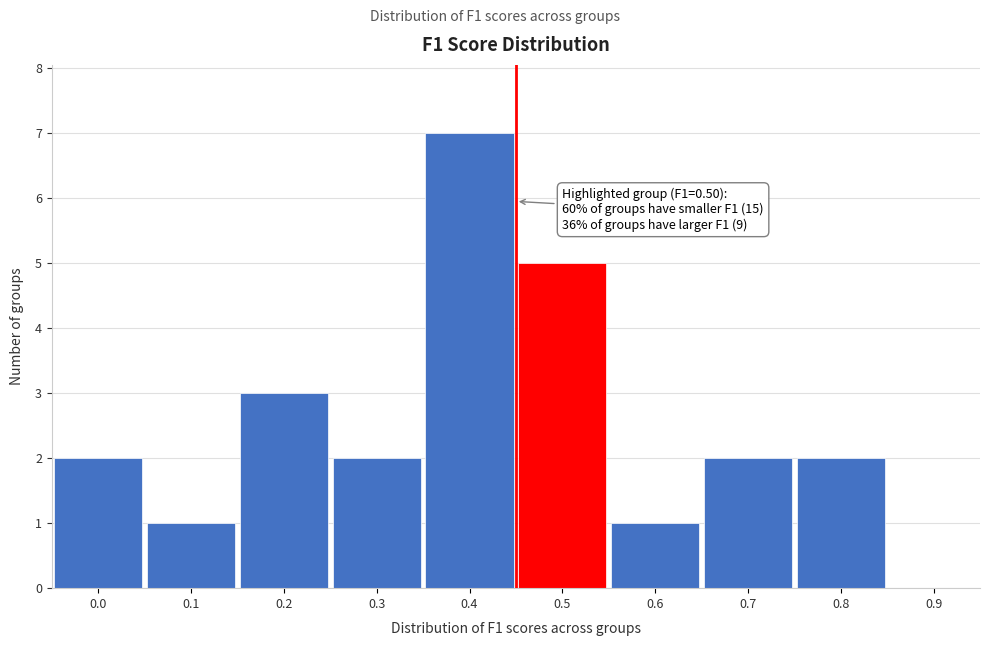

Reading left to right, what are all the values shown in this chart?

0.0=2	0.1=1	0.2=3	0.3=2	0.4=7	0.5=5	0.6=1	0.7=2	0.8=2	0.9=0